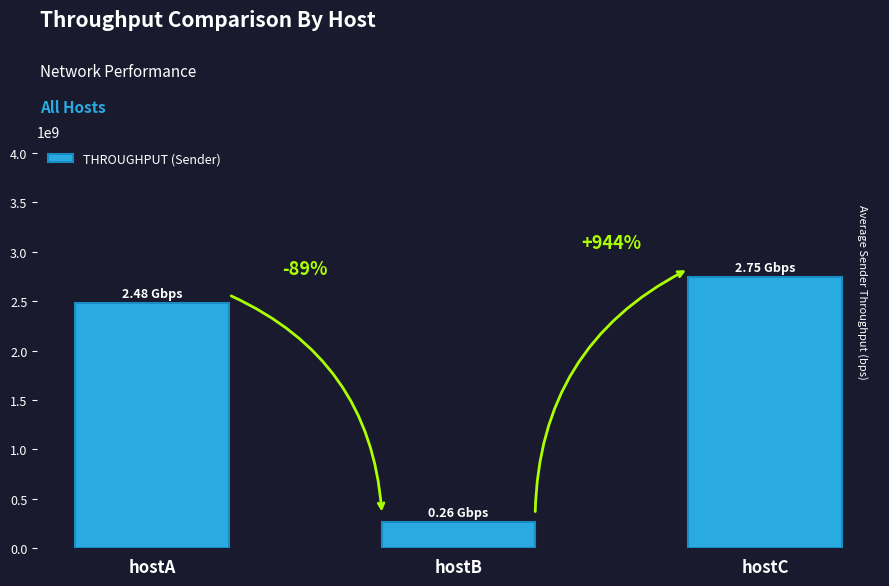

What is the difference between the maximum and second lowest values?

261236532.2